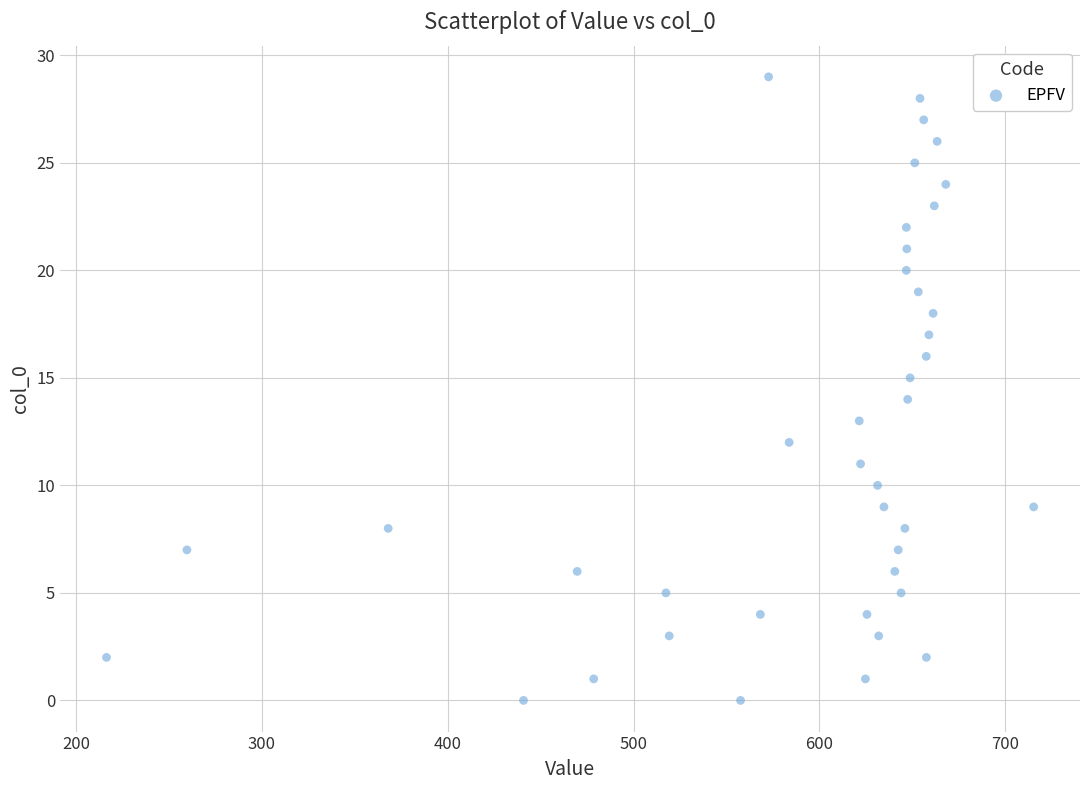

What is the range of Y values (max minus min)?

29